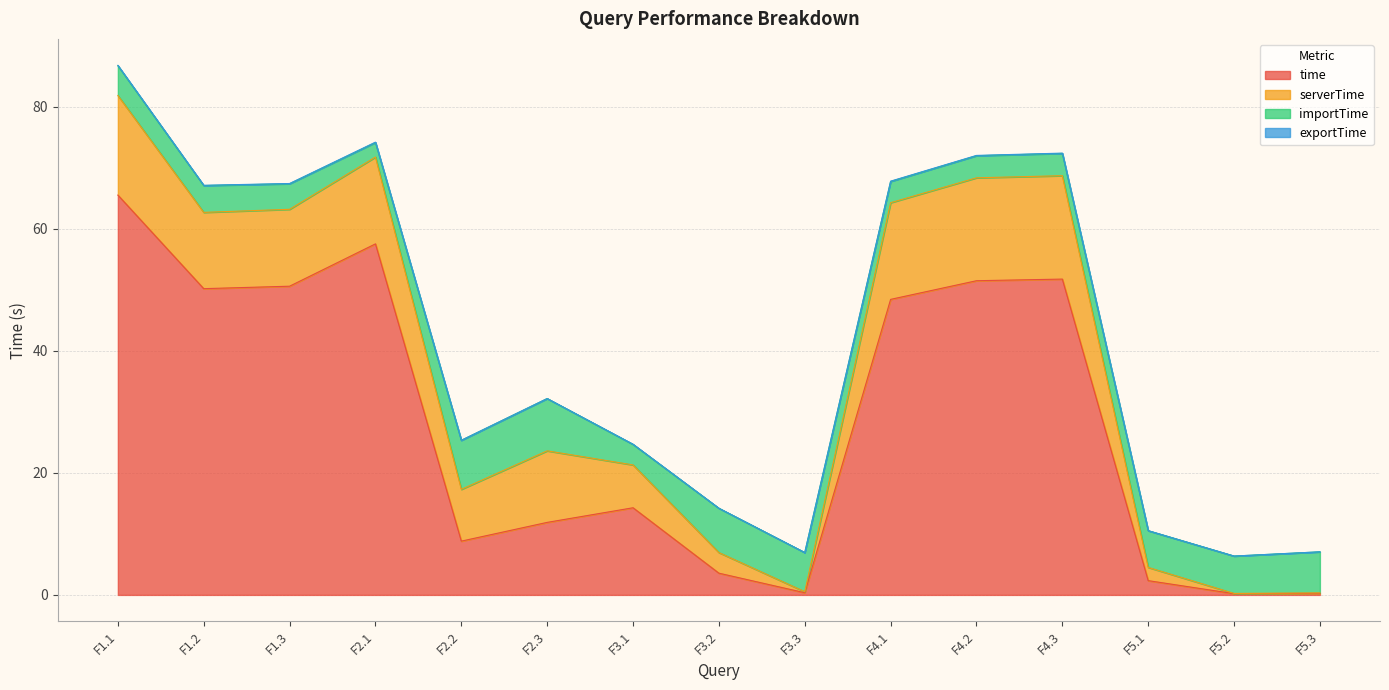

How many values in the time series are below 14?

7